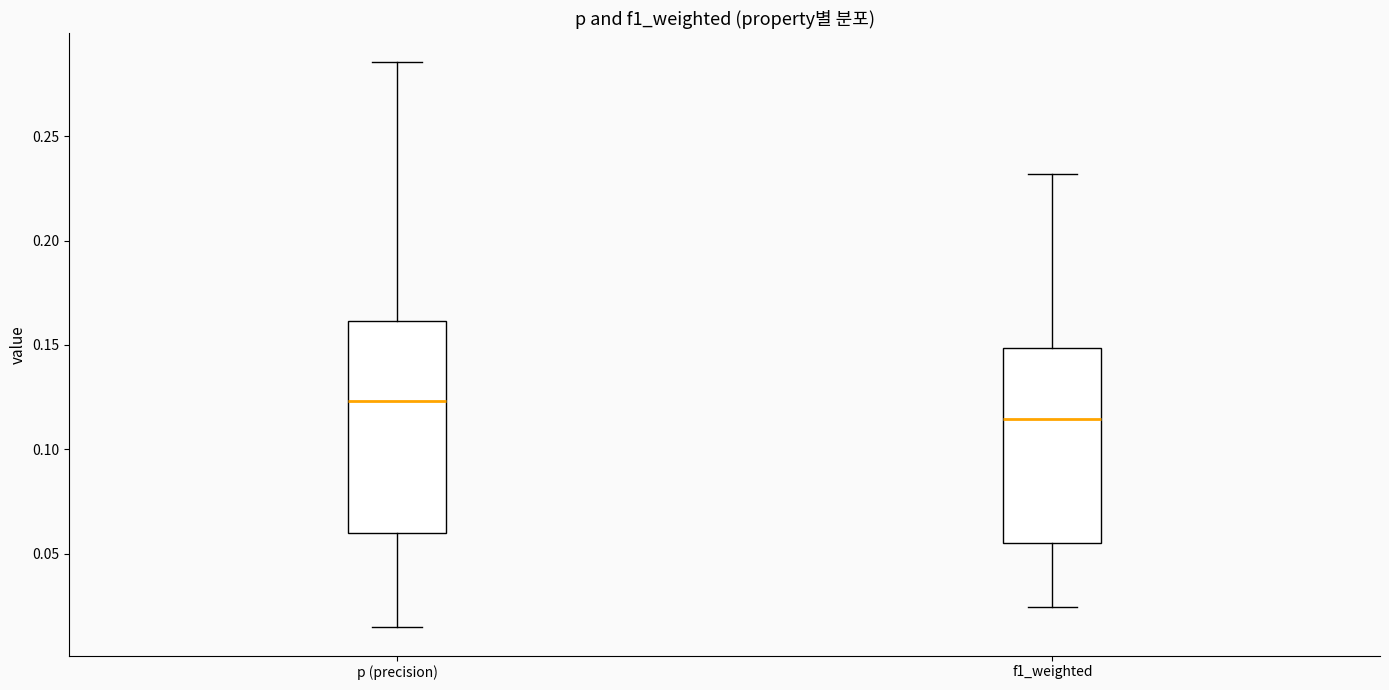

Reading left to right, transcribe this box plot: for each box, give where its median line is, the range the box spans, and where its two whiskers end, as read against the y-axis. The values are not printed on the chart, so give them approximately, as read against the axis.

p (precision): median 0.125, box 0.060 to 0.160, whiskers 0.015 to 0.285
f1_weighted: median 0.115, box 0.055 to 0.150, whiskers 0.025 to 0.230